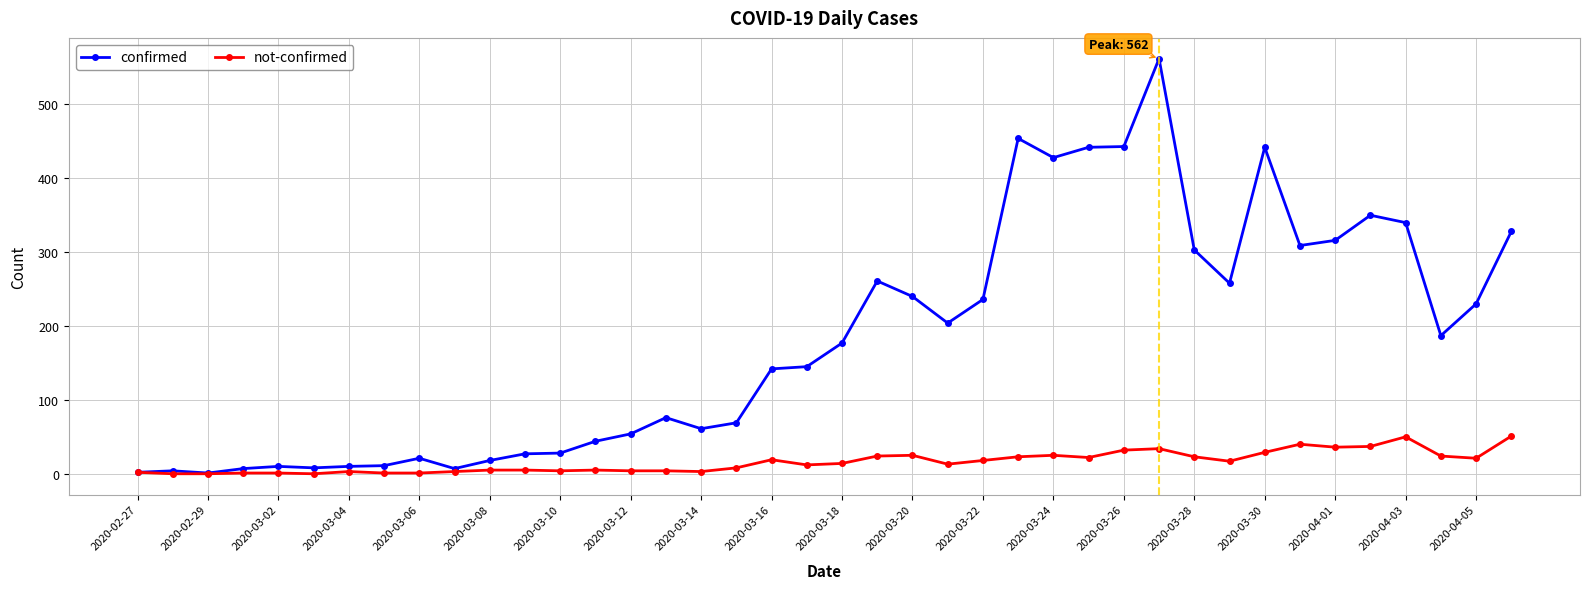

Which series has the widest spread of values?

confirmed